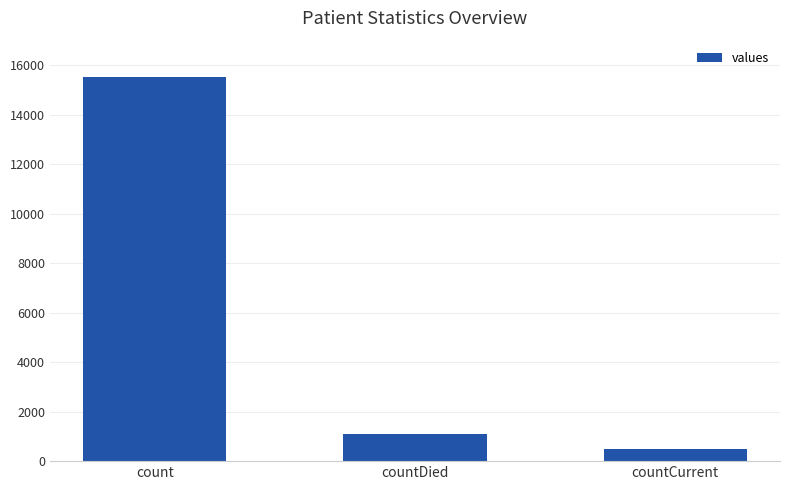

What is the difference between the values at countDied and count?

14449